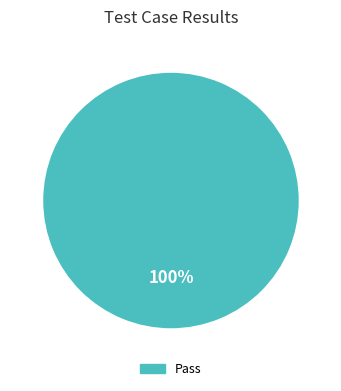

How many slices are in this pie chart?

1